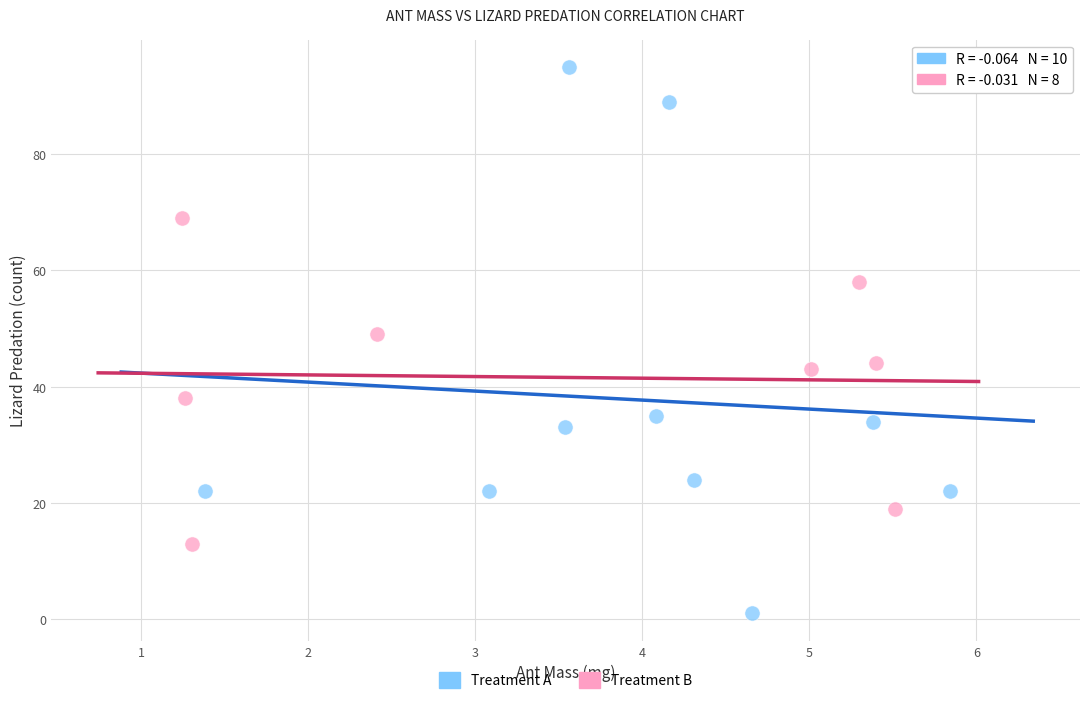

Which series has the largest Y range (max minus min)?

Treatment A